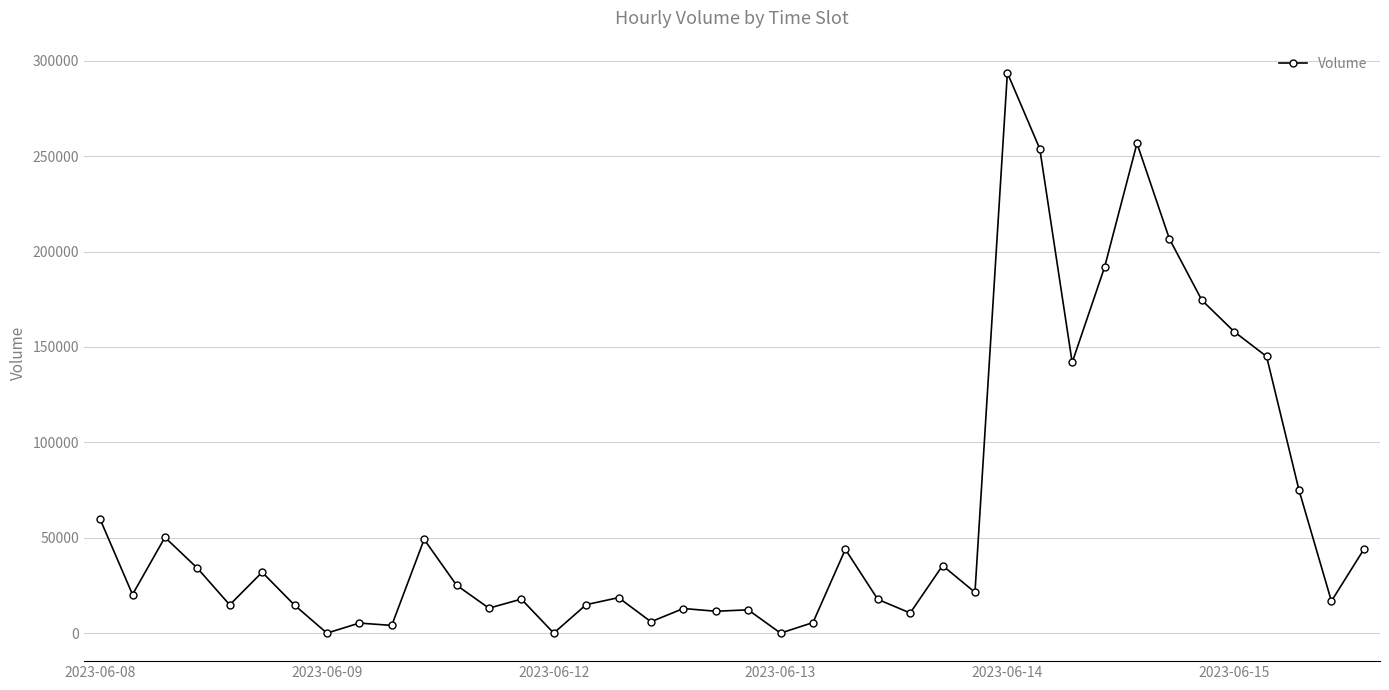

What is the sum of all values?

2508344